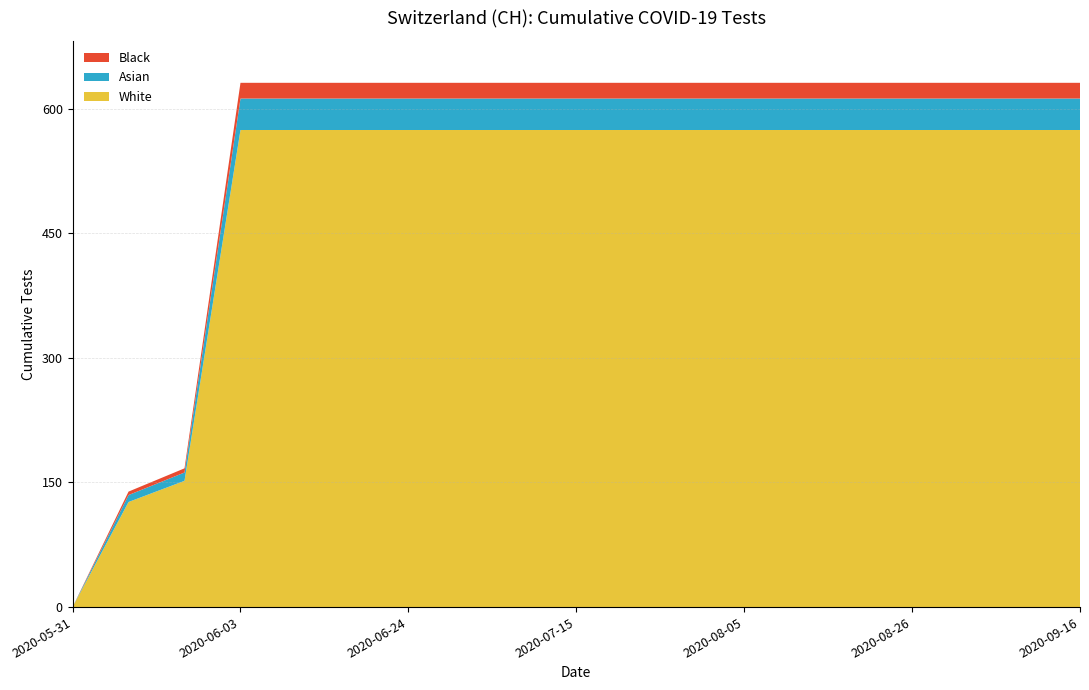

Reading left to right, transcribe all the data shown in this chart.

0	139	167	631	631	631	631	631	631	631	631	631	631	631	631	631	631	631	631